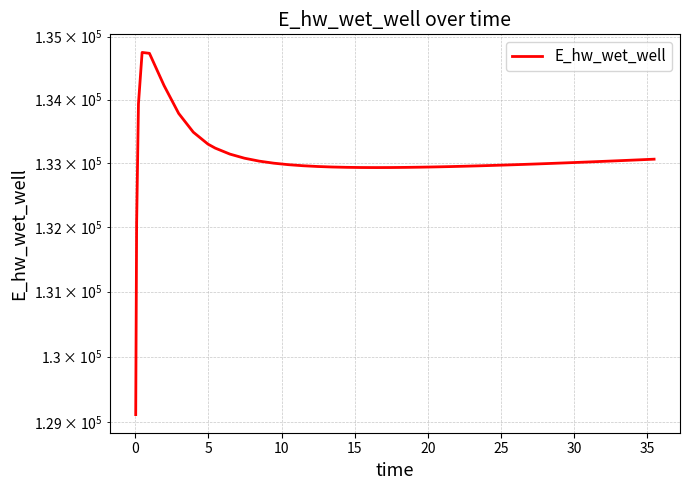

What is the label of the 30th point from the right?

10